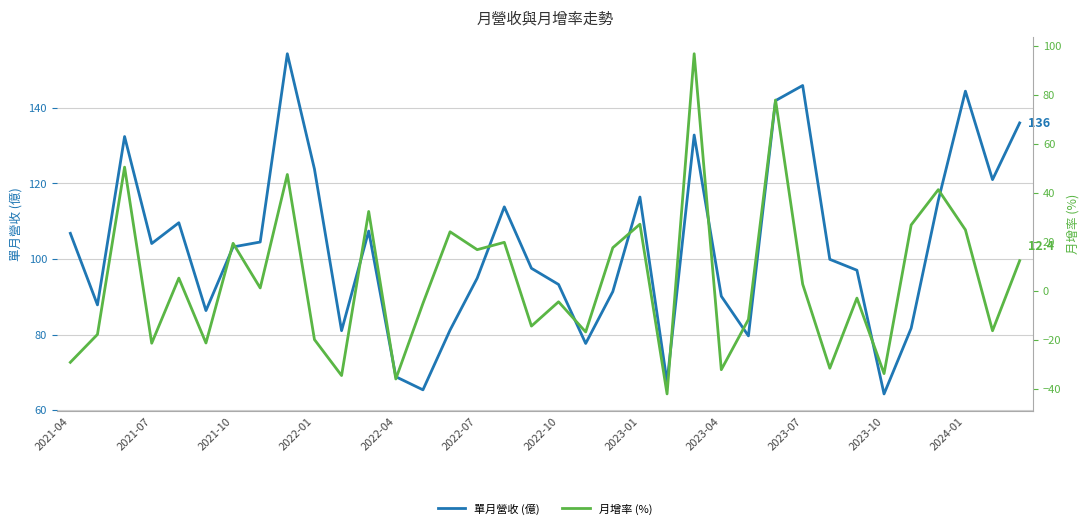

Rank the series at 25 from highest to lowest value.

單月營收 (億), 月增率 (%)